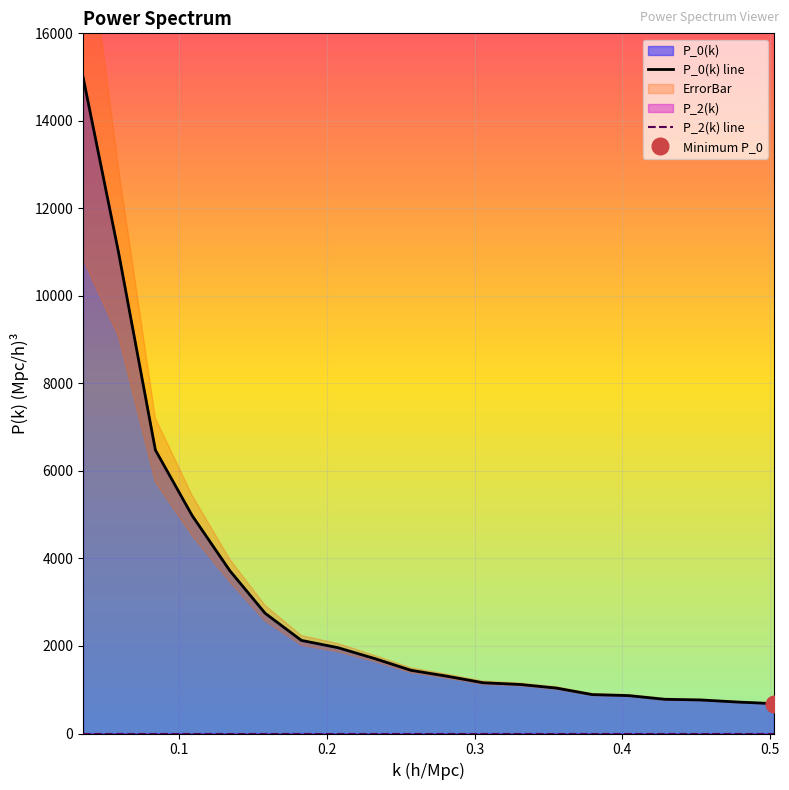

True or false: P_0(k) and P_2(k) intersect in this chart.

False